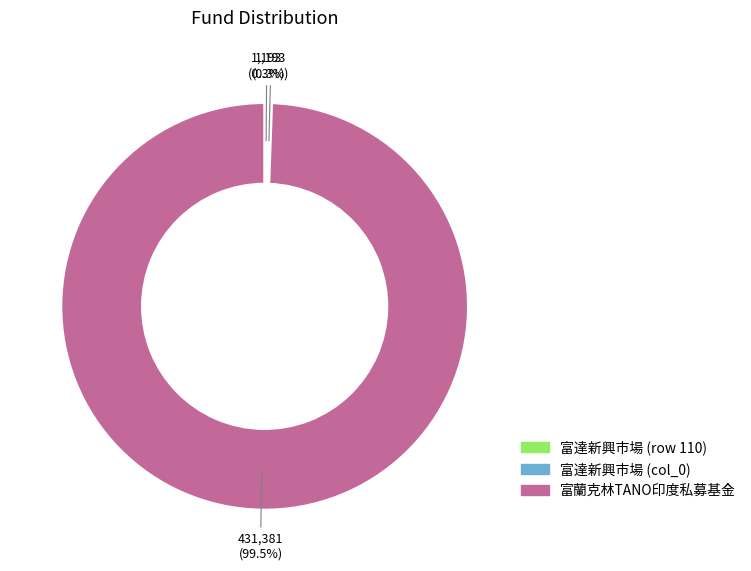

Does any single category account for the majority?

Yes